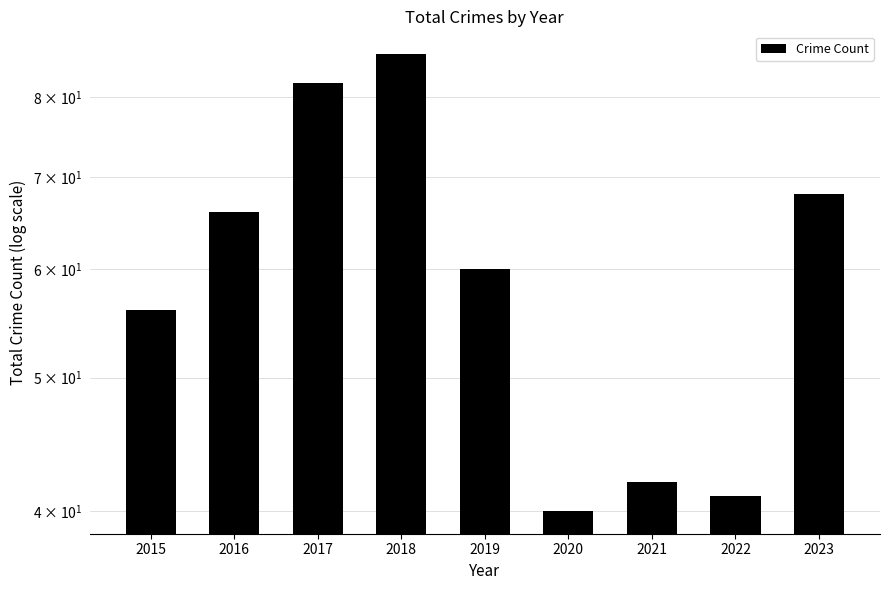

Approximately how many times larger is the value at 2021 compared to 2022?

1.0